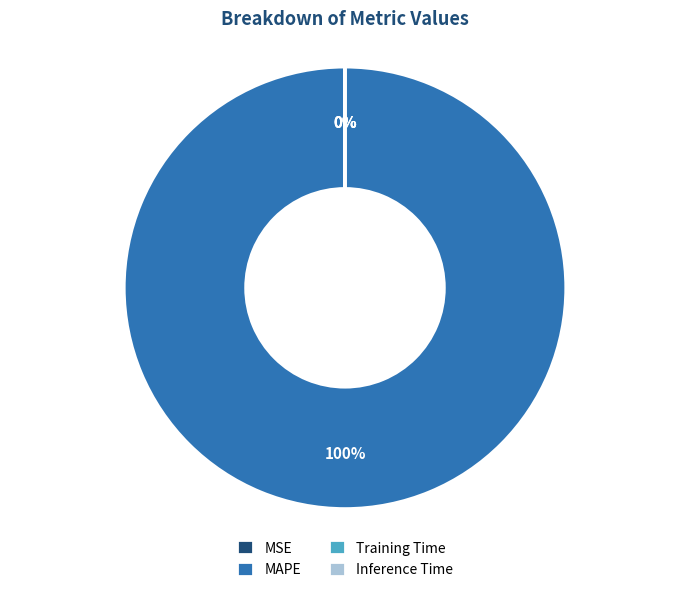

The MAPE slice represents 100% of the pie. True or false?

True